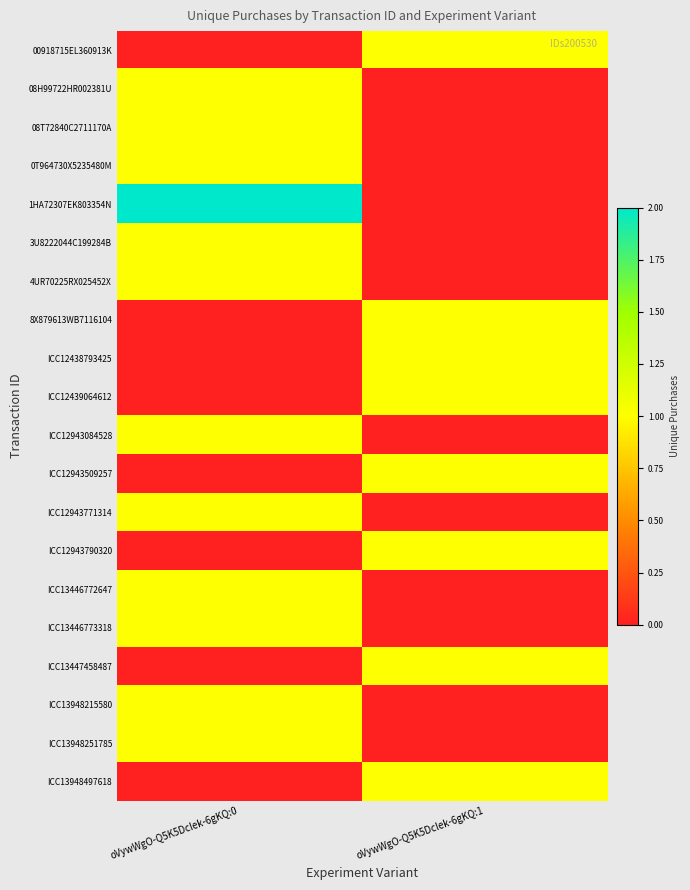

At which category does the chart reach its peak across all series?

oVywWgO-Q5K5Dclek-6gKQ:0